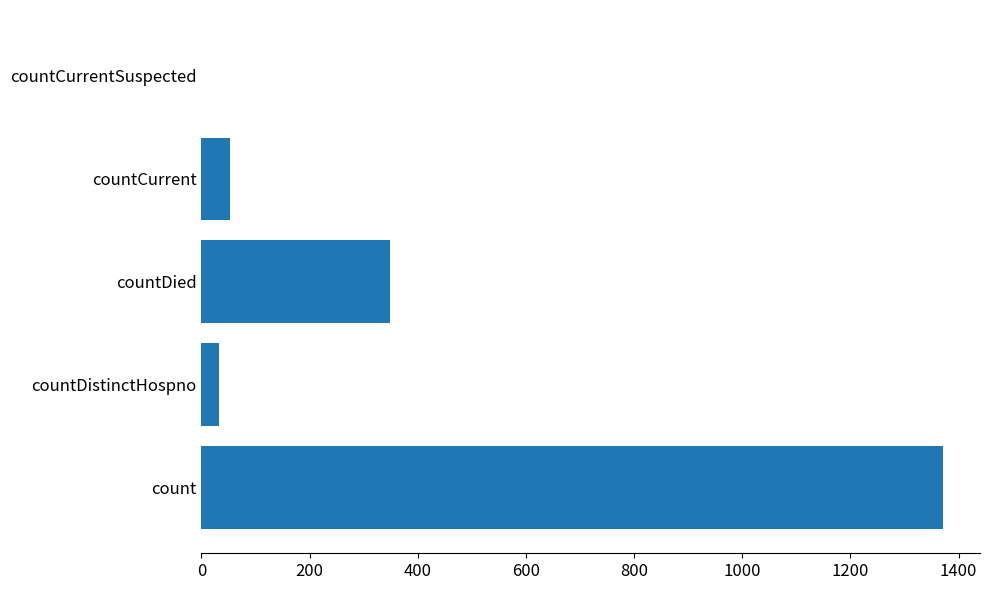

What is the sum of all values?

1805